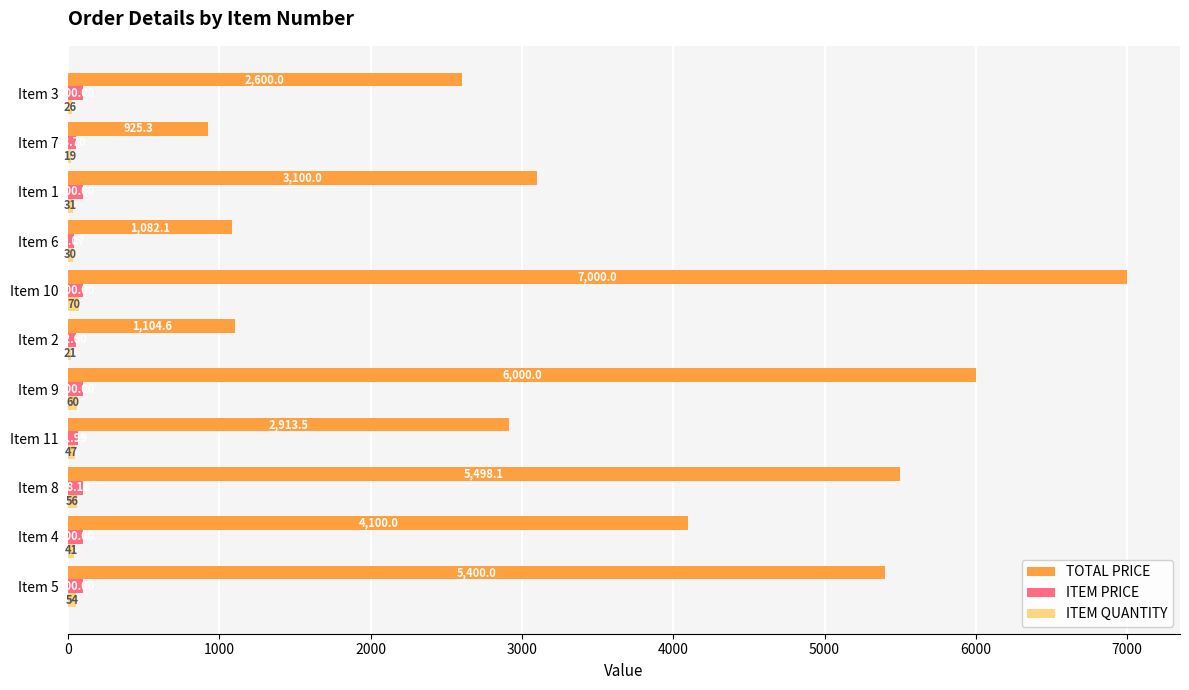

Between Item 10 and Item 6, which series saw the biggest shift?

TOTAL PRICE